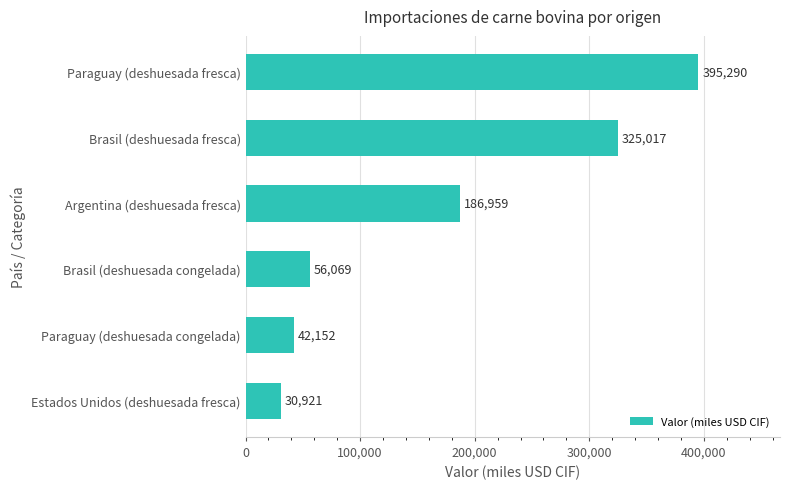

True or false: the data shows 30920.9 at Estados Unidos (deshuesada fresca).

True